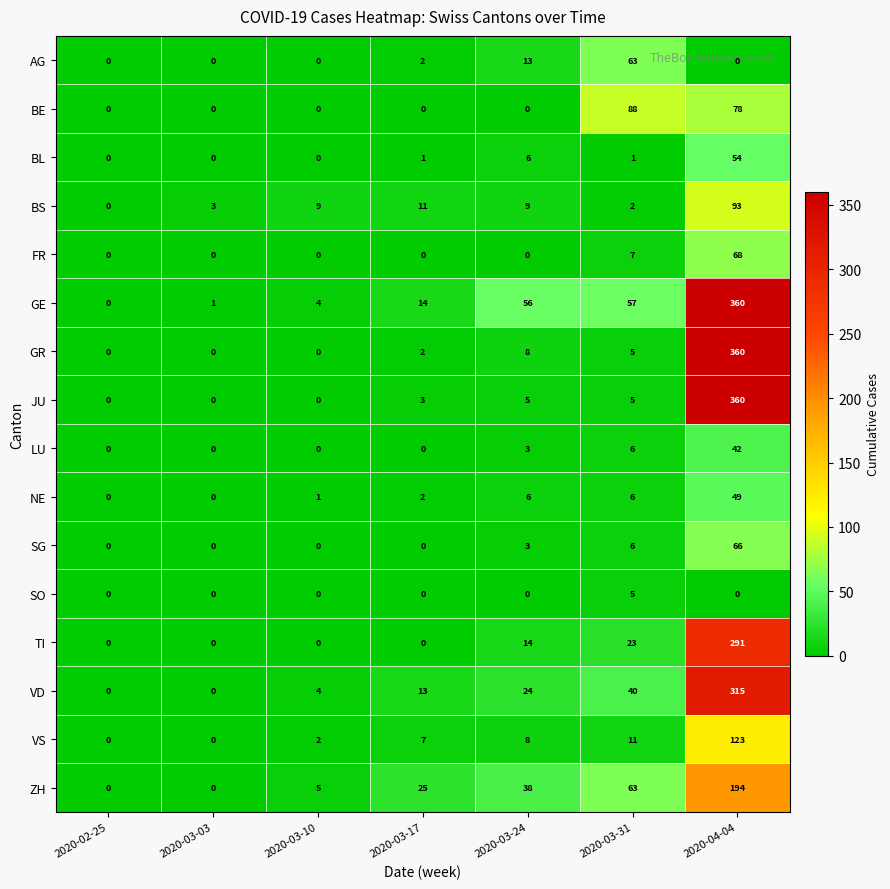

What is the maximum value shown in the chart?

360